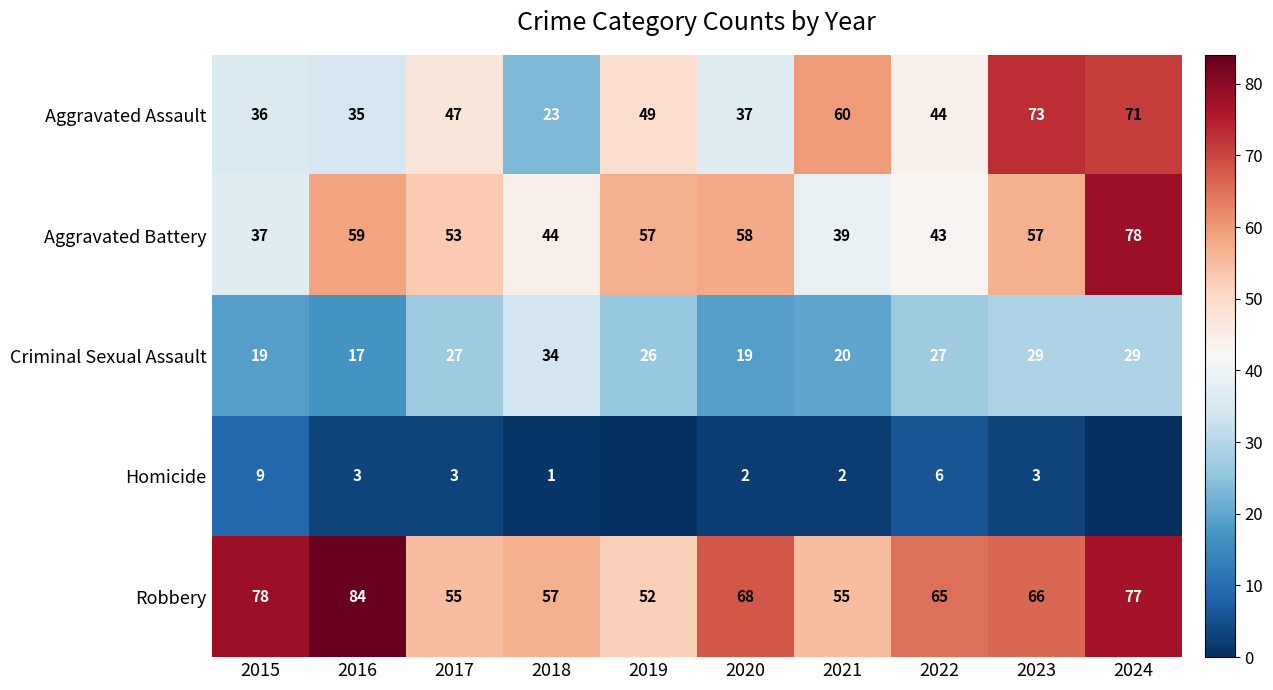

How many distinct data groups are displayed?

5